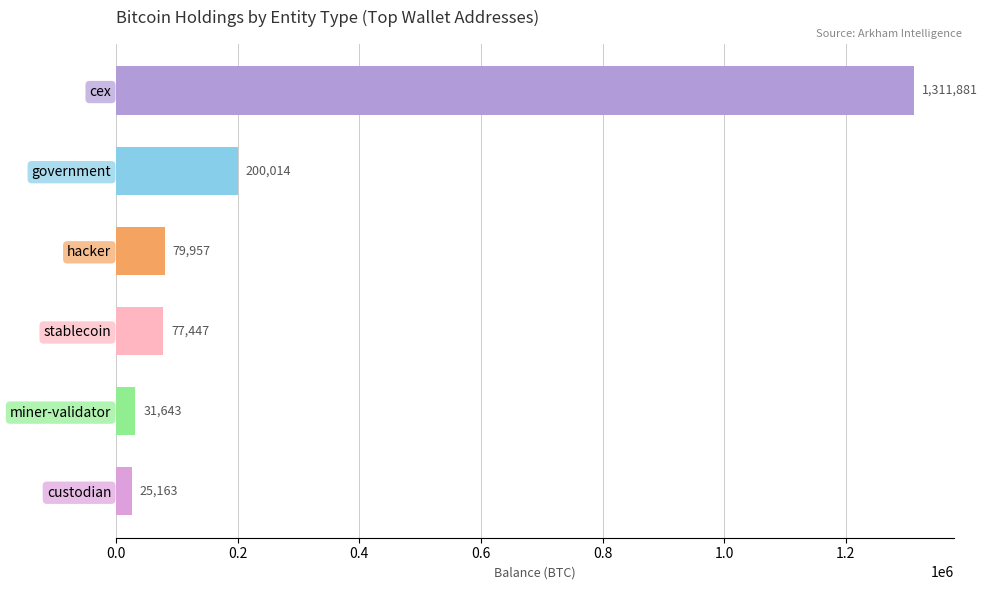

Approximately how many times larger is the value at government compared to miner-validator?

6.3